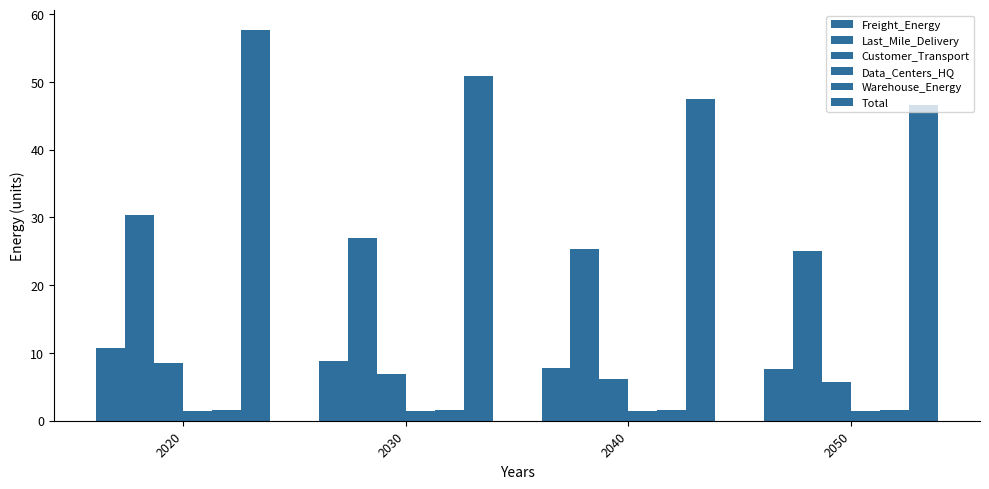

Is the value of Warehouse_Energy at 2020 greater than the value of Last_Mile_Delivery at 2040?

No